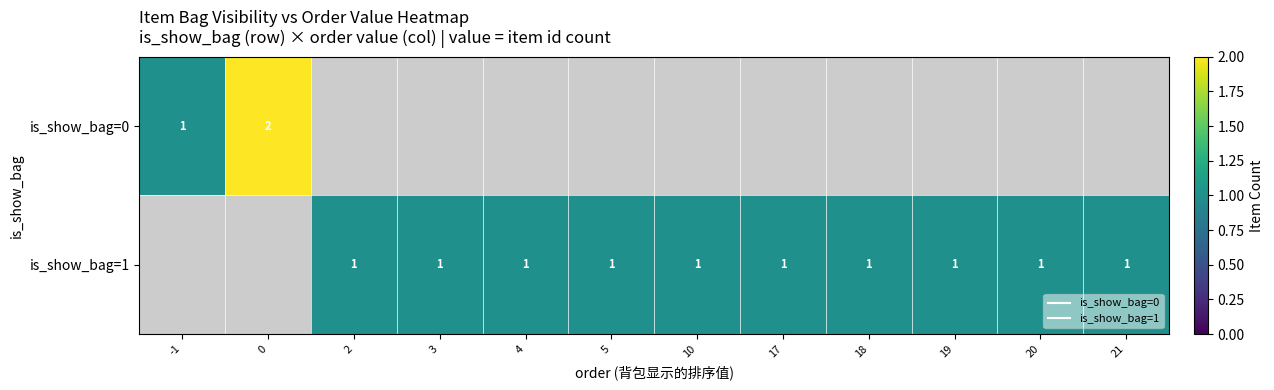

The is_show_bag=1 series shows 0.6 at 20. True or false?

False